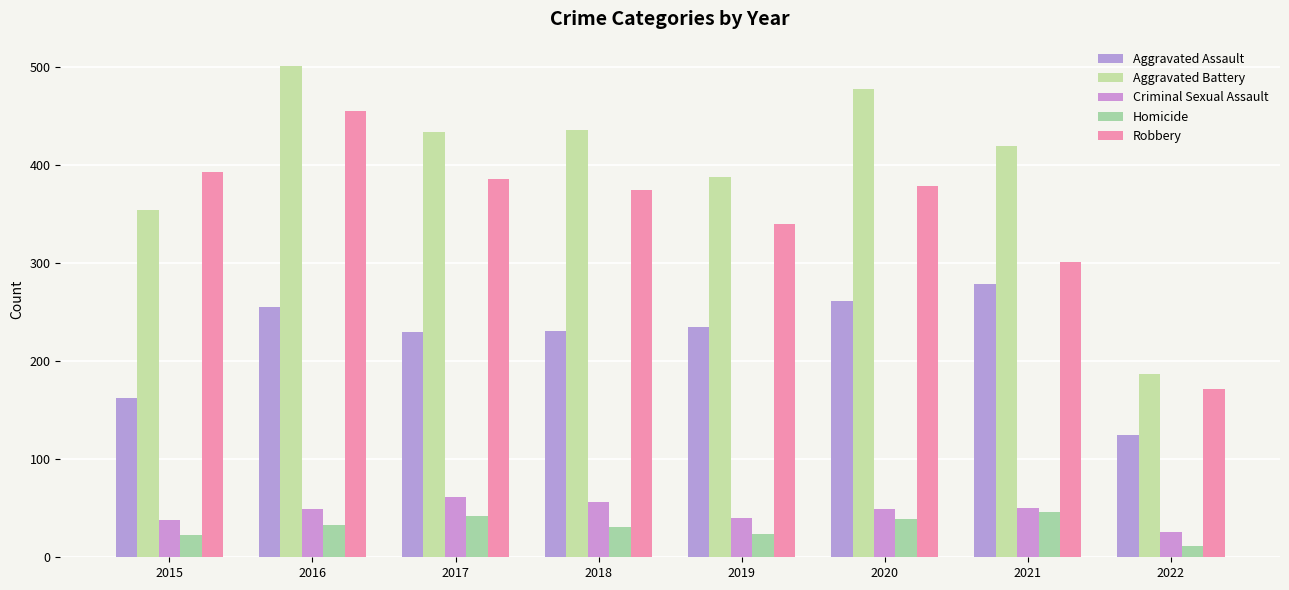

True or false: Aggravated Assault has a value of 397 at 2021.

False